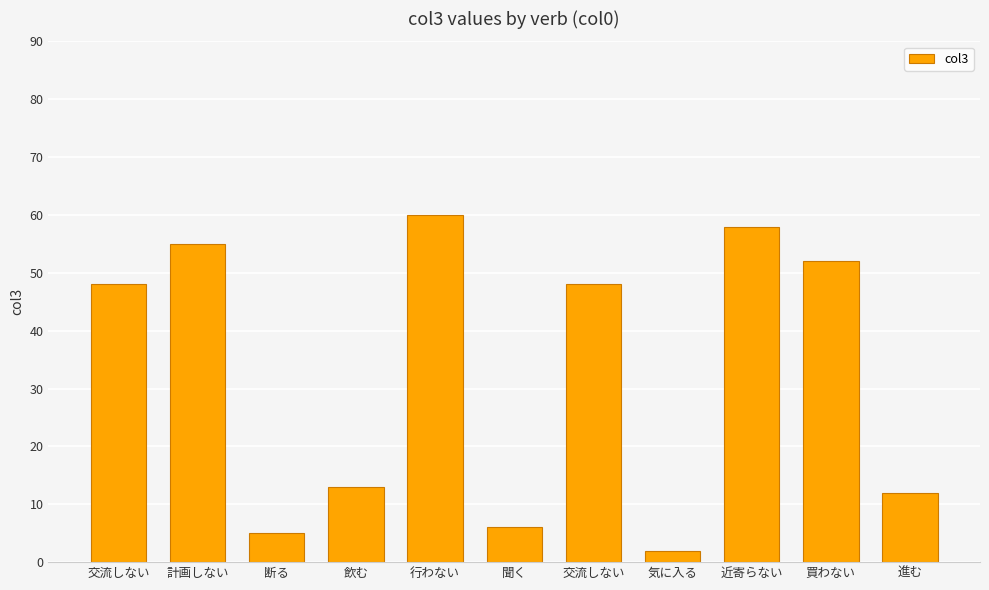

What is the difference between the second highest and minimum values?

56